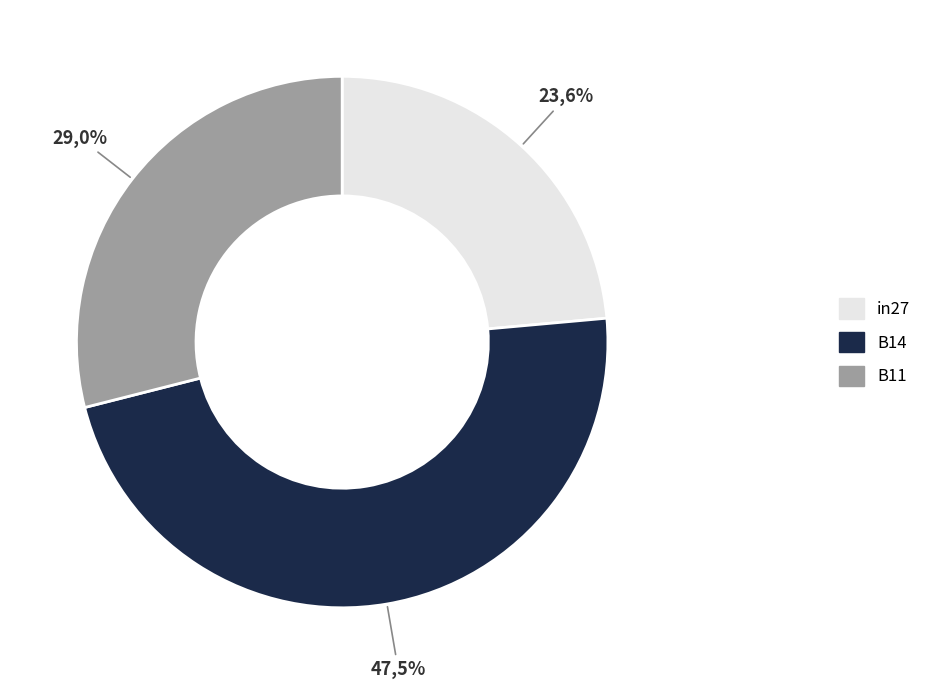

Do B14 and B11 together represent more than half of the pie?

Yes